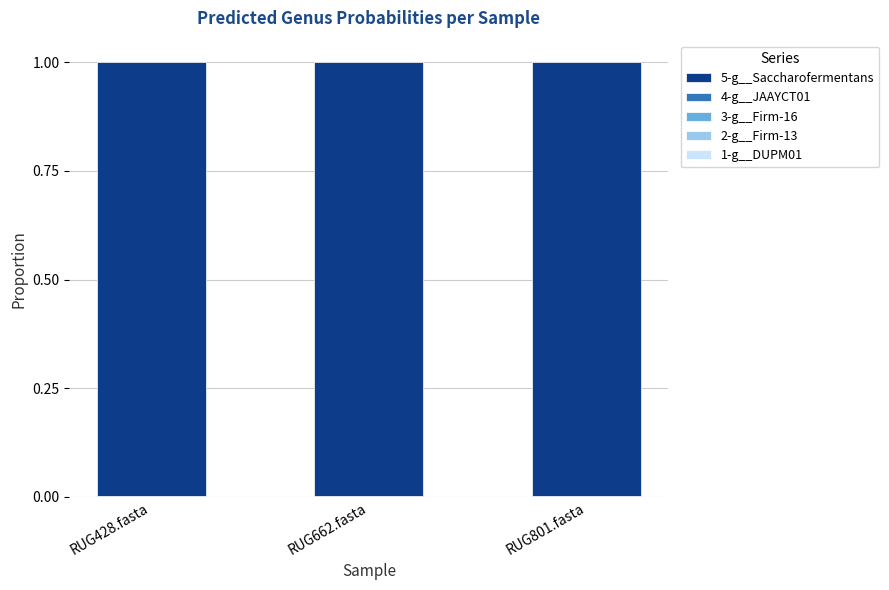

What is the sum of all 5-g__Saccharofermentans values?

3.0